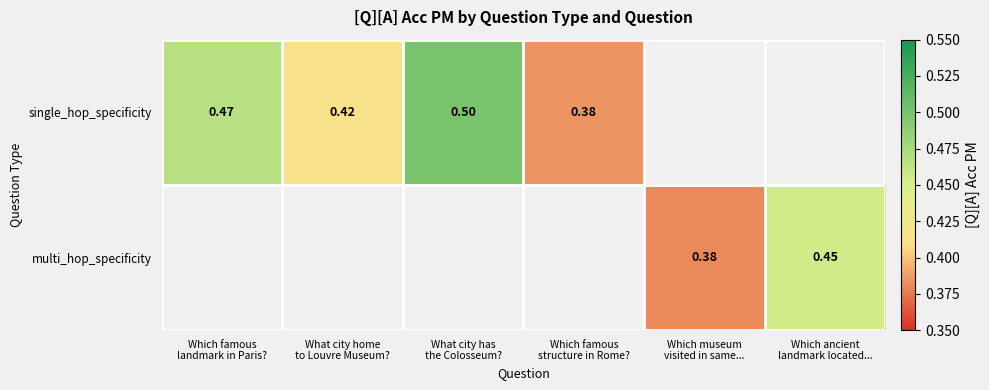

How many values in single_hop_specificity are above zero?

4